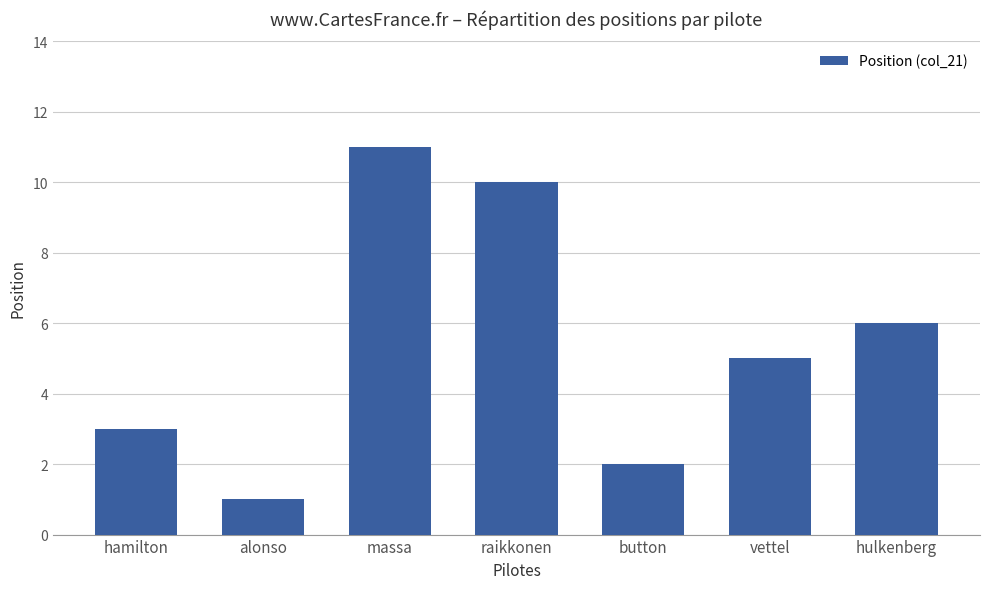

What is the change in value from raikkonen to button?

-8